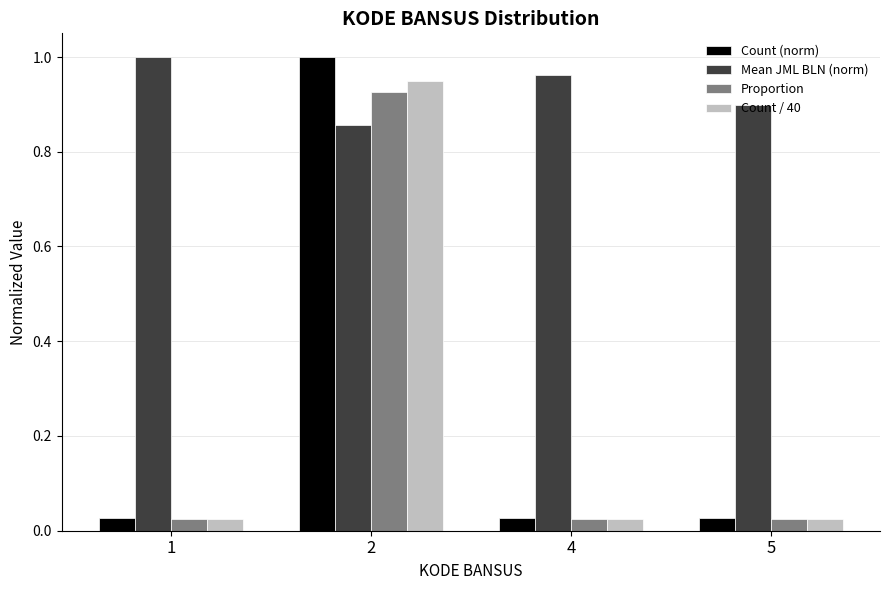

What is the average value of the Count (norm) series?

0.3